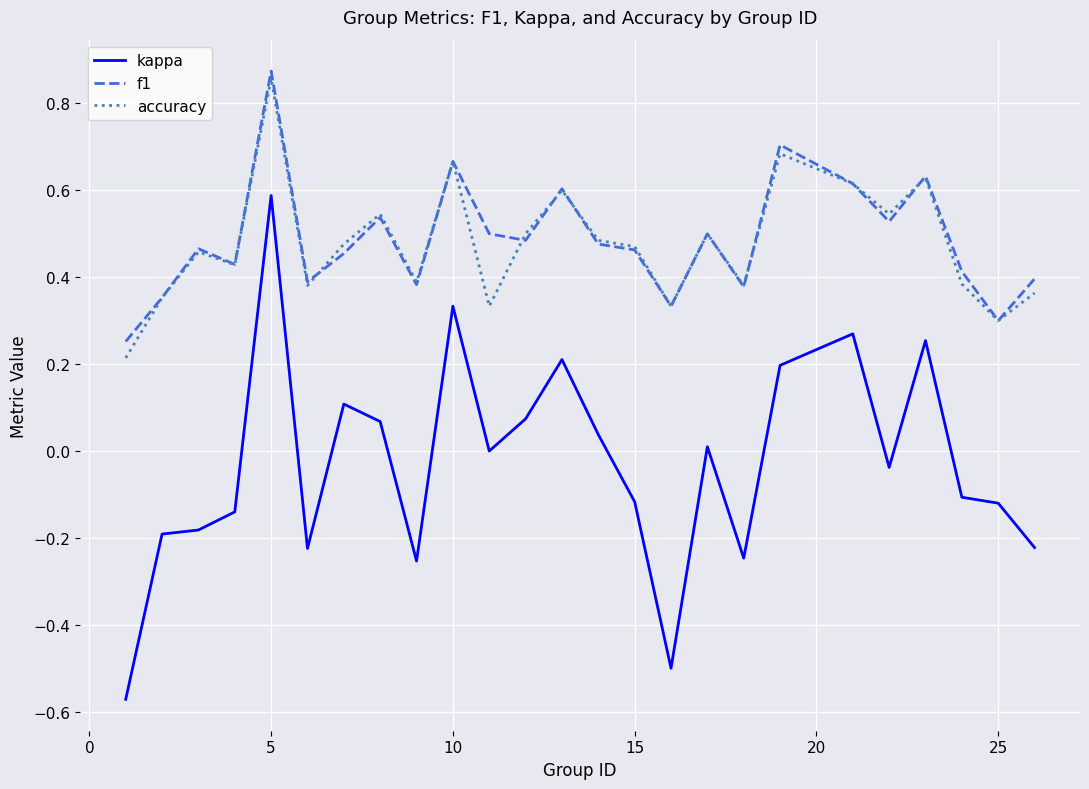

Which series has the largest range (max minus min)?

kappa